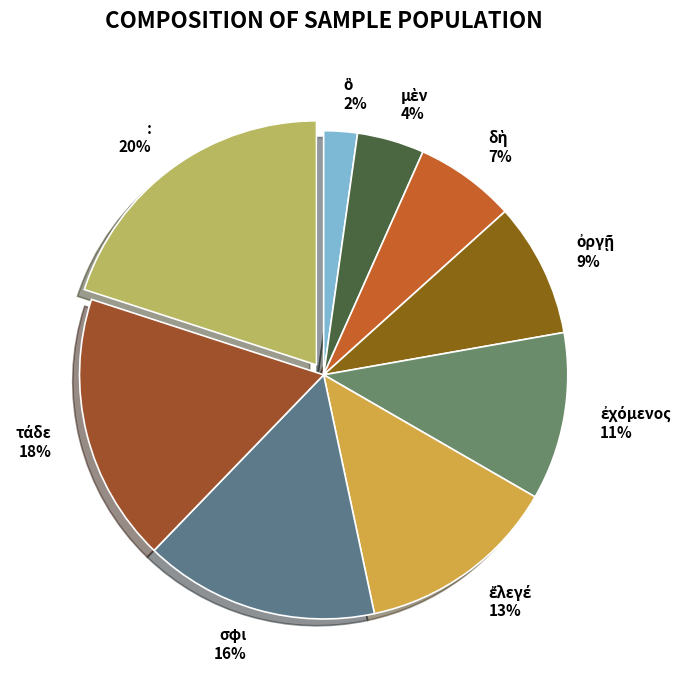

Does : represent more than half of the total?

No